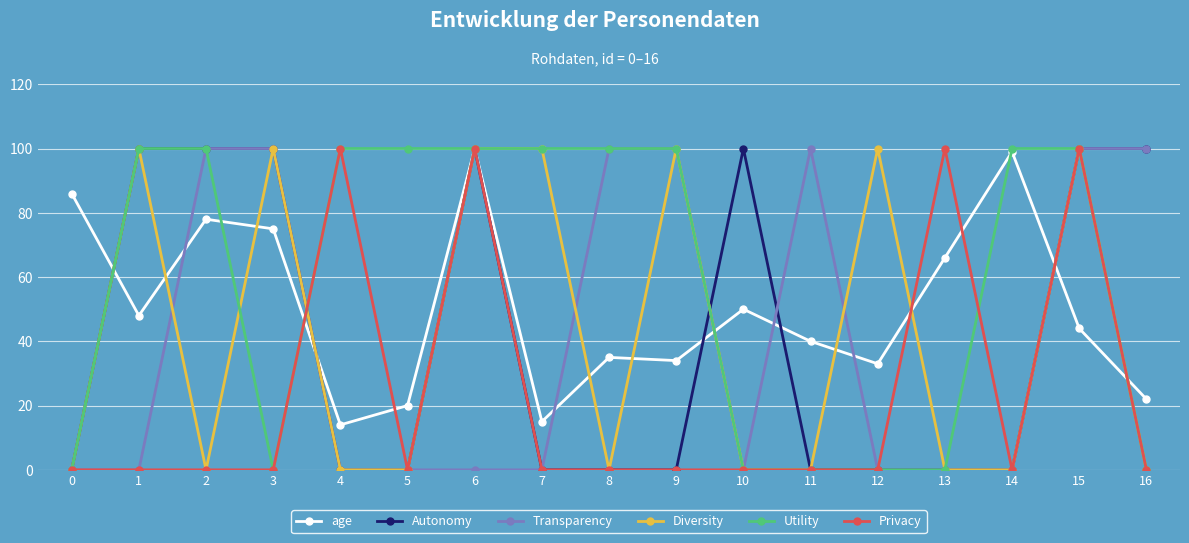

The value of Diversity at 9 is 60. True or false?

False